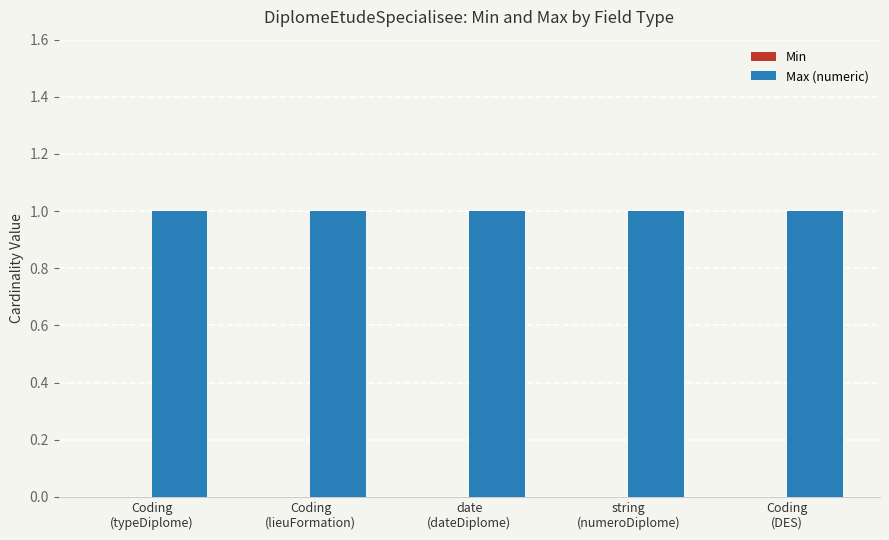

How many categories are shown in the chart?

5